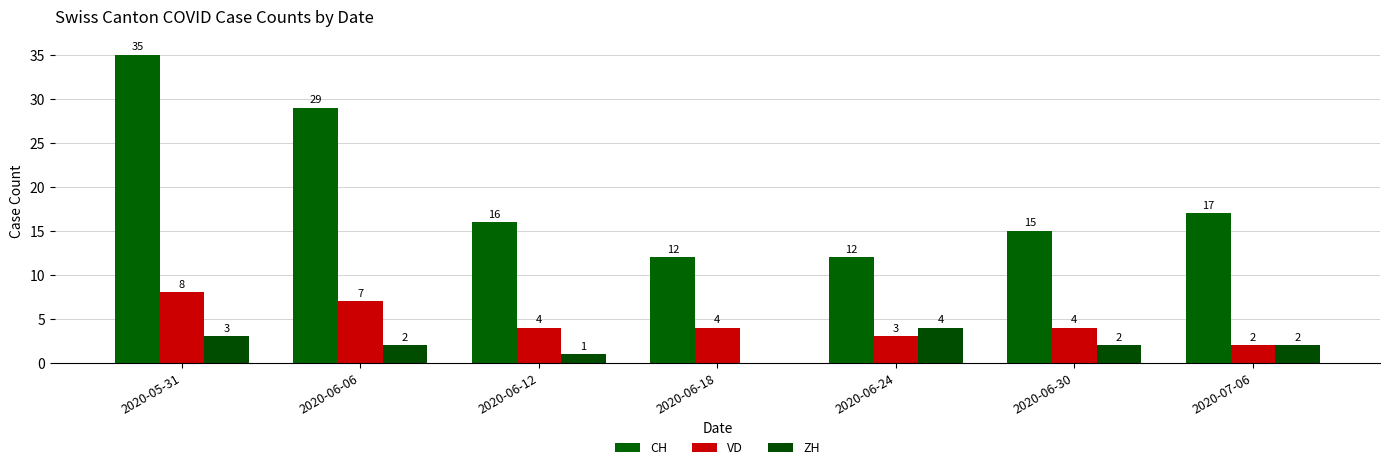

At how many categories does at least one series exceed 16?

3